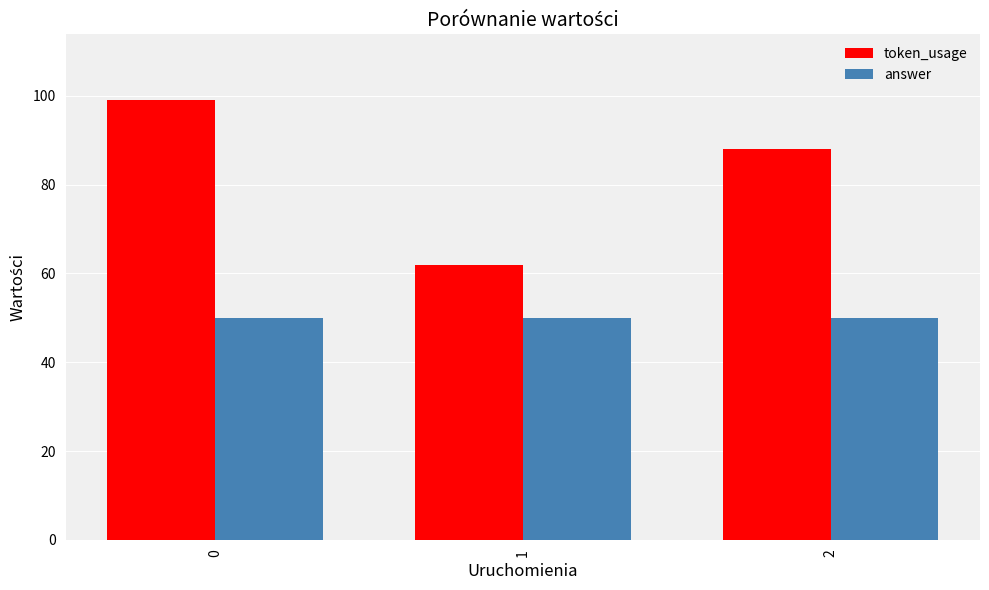

Reading right to left, transcribe all the data shown in this chart.

token_usage: 2=88	1=62	0=99
answer: 2=50	1=50	0=50